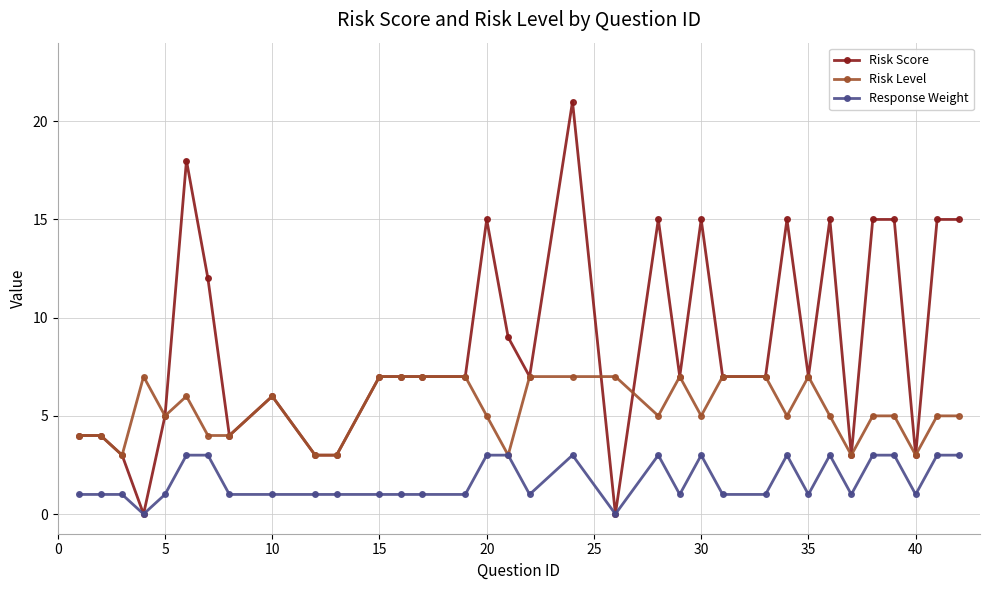

What is the difference between the maximum and minimum values in the Risk Score series?

21